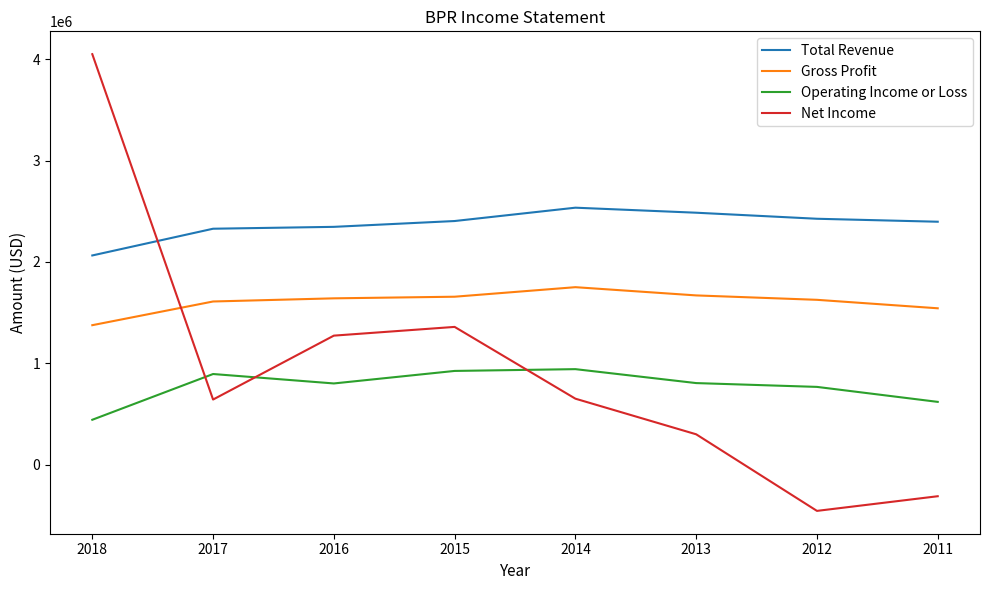

Is this an area chart (filled region under the line)?

No